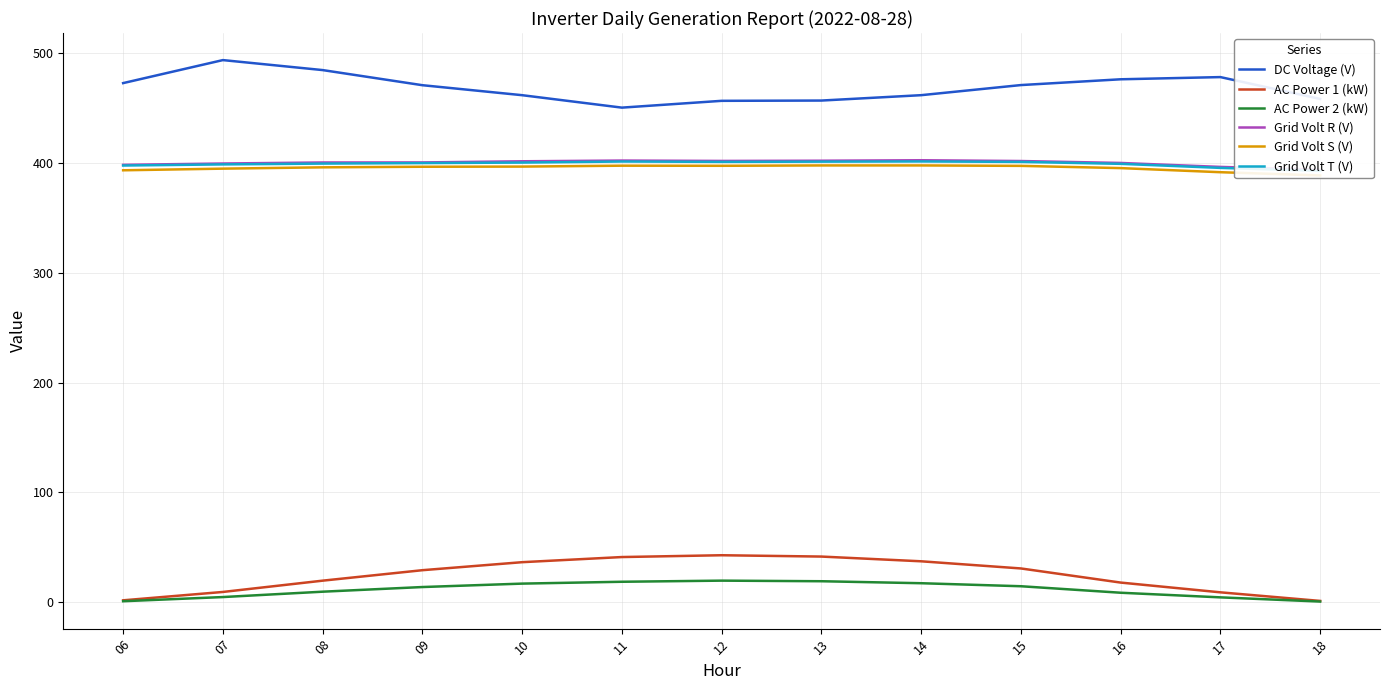

The value of AC Power 1 (kW) at 09 is 19.4. True or false?

False